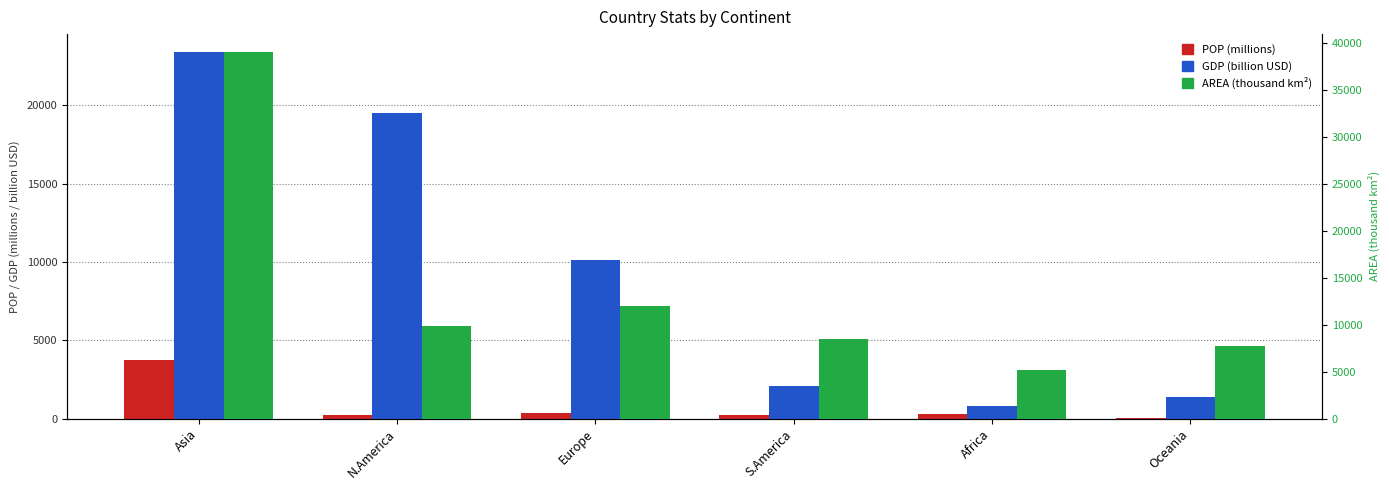

Rank the series at N.America from highest to lowest value.

GDP, AREA, POP